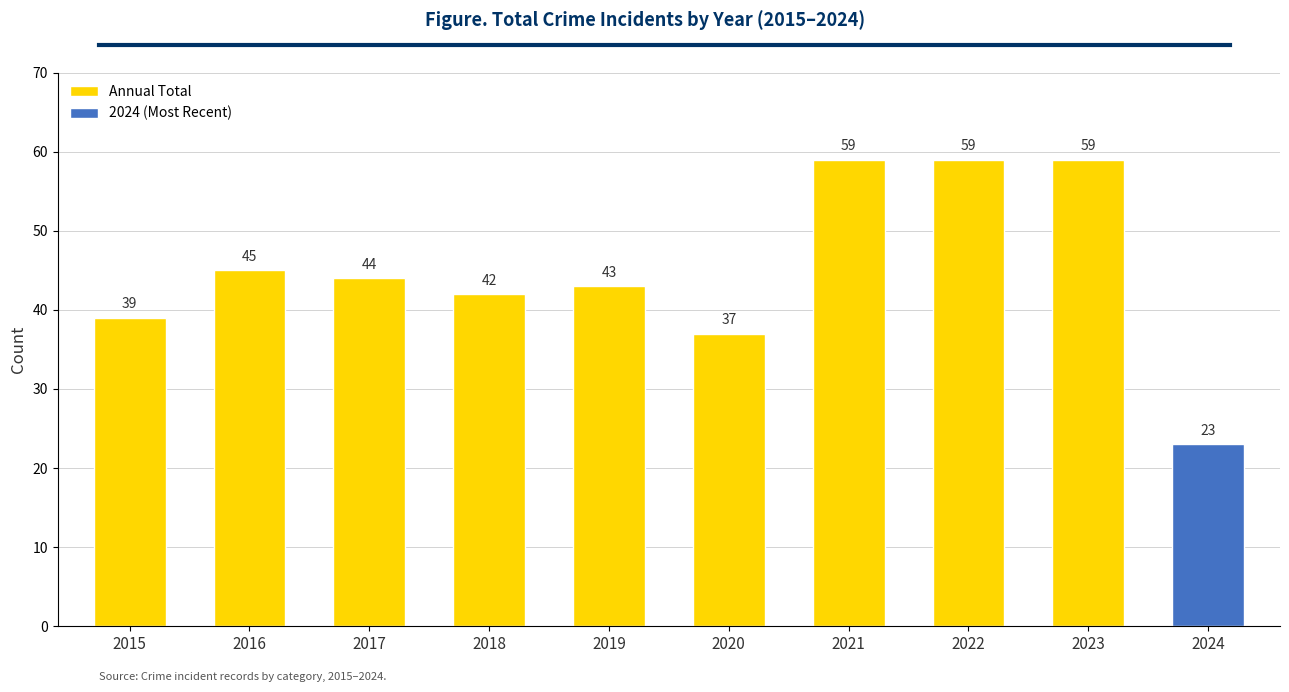

What is the minimum value shown in the chart?

23